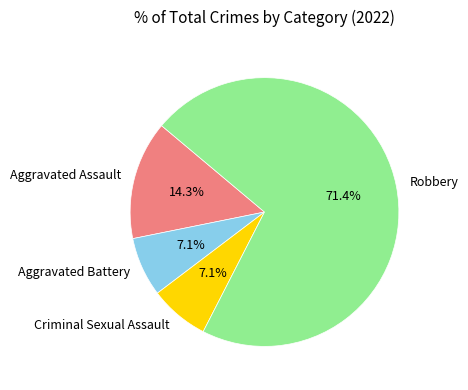

Between Robbery and Aggravated Assault, which is larger?

Robbery